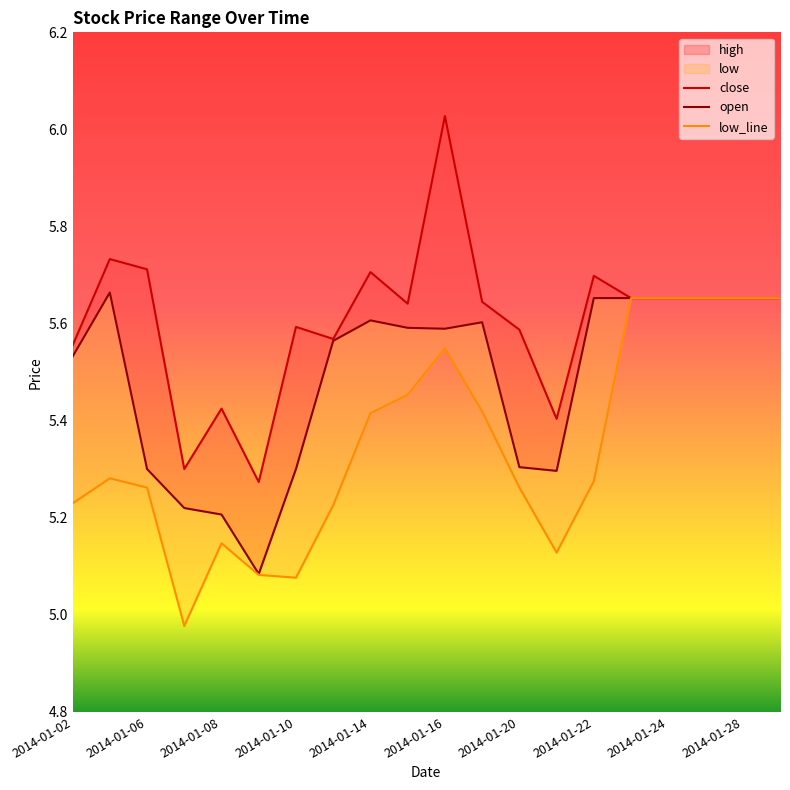

Is it true that close equals 3.4 at 2014-01-02?

False